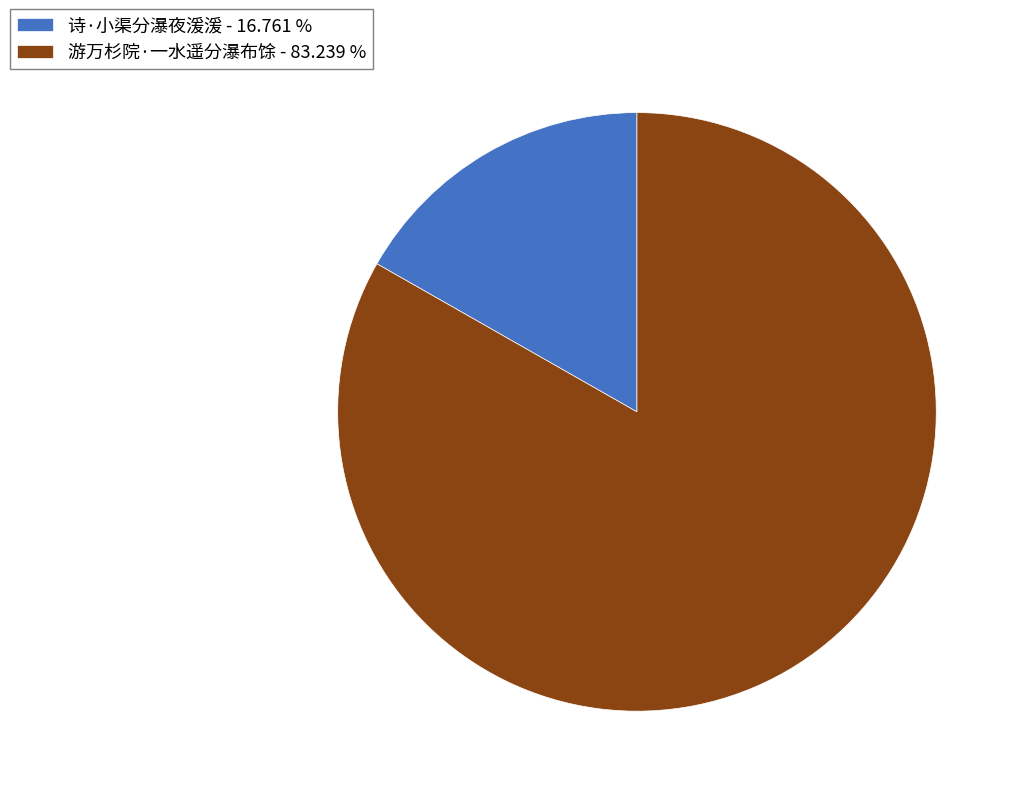

Combined, do 游万杉院·一水遥分瀑布馀 - 83.239 % and 诗·小渠分瀑夜湲湲 - 16.761 % account for over 50%?

Yes